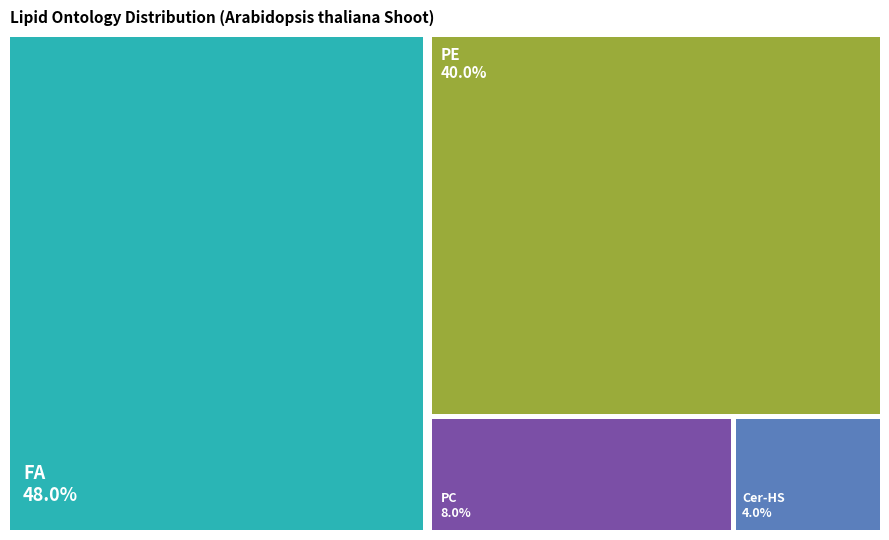

How many segments does this pie chart have?

4